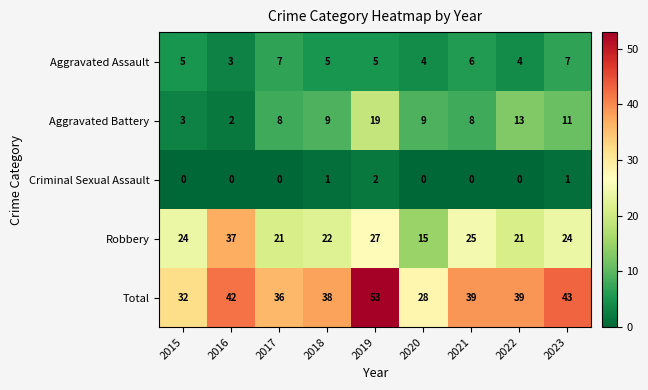

How many series are shown in this chart?

5